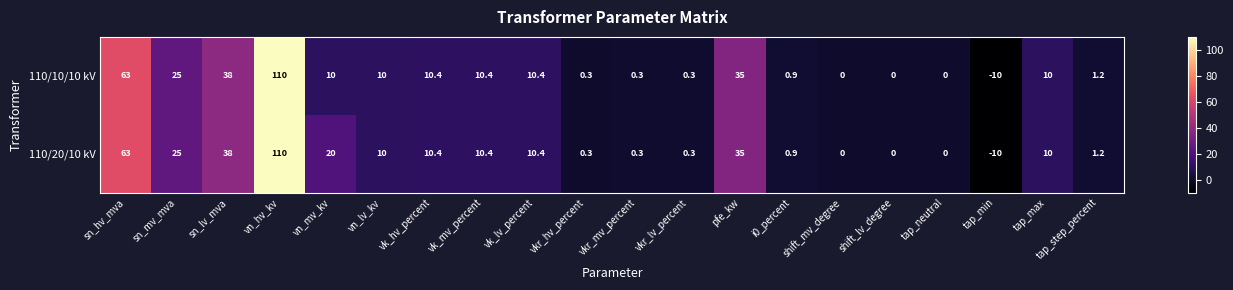

How many values in 110/10/10 kV are below zero?

1